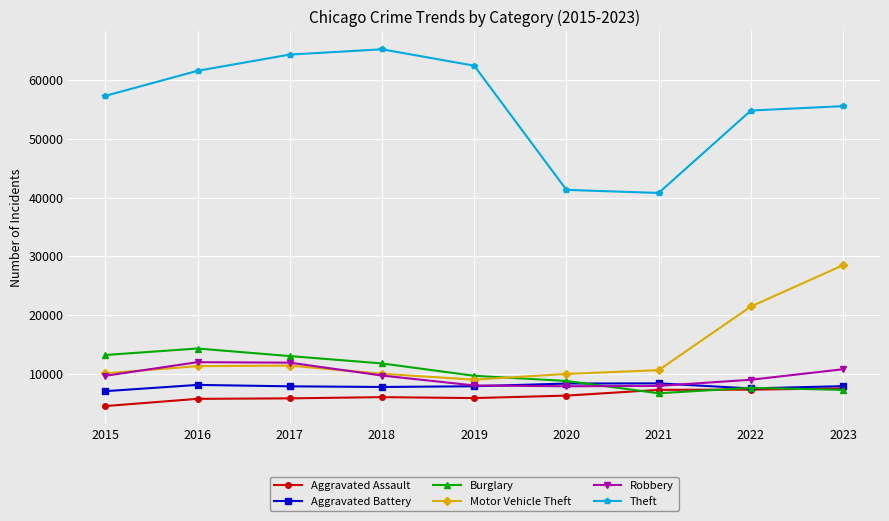

What is the value of the Motor Vehicle Theft point at the 2nd from the left?

11286